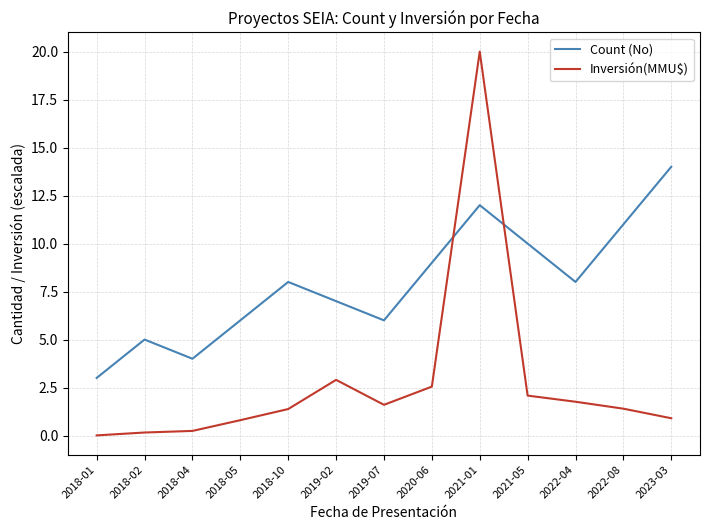

What position from the right is 2023-03?

1